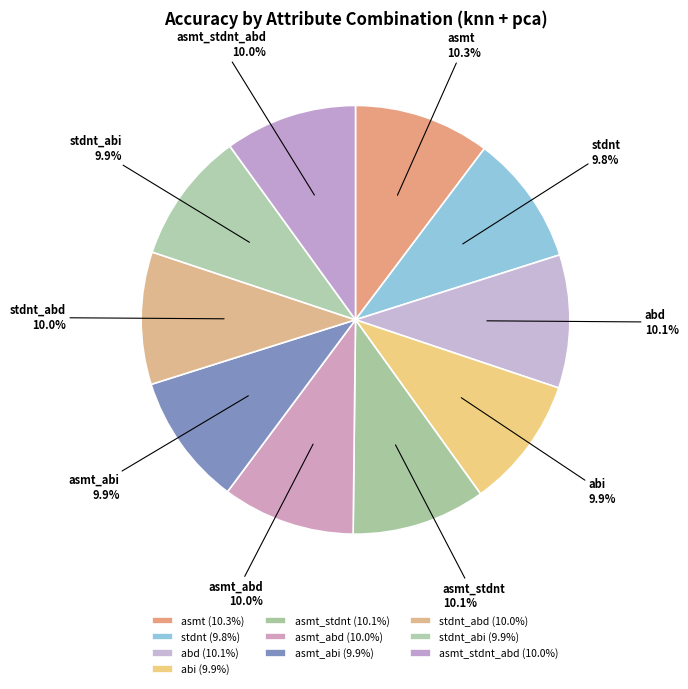

What percentage is NOT represented by stdnt_abi?

90.1%